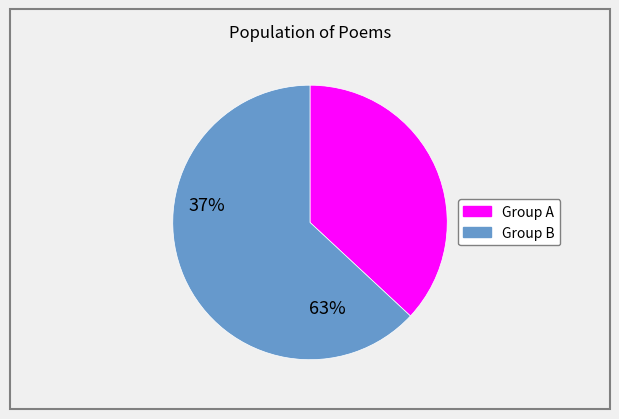

Is there any slice that represents more than half of the pie?

Yes